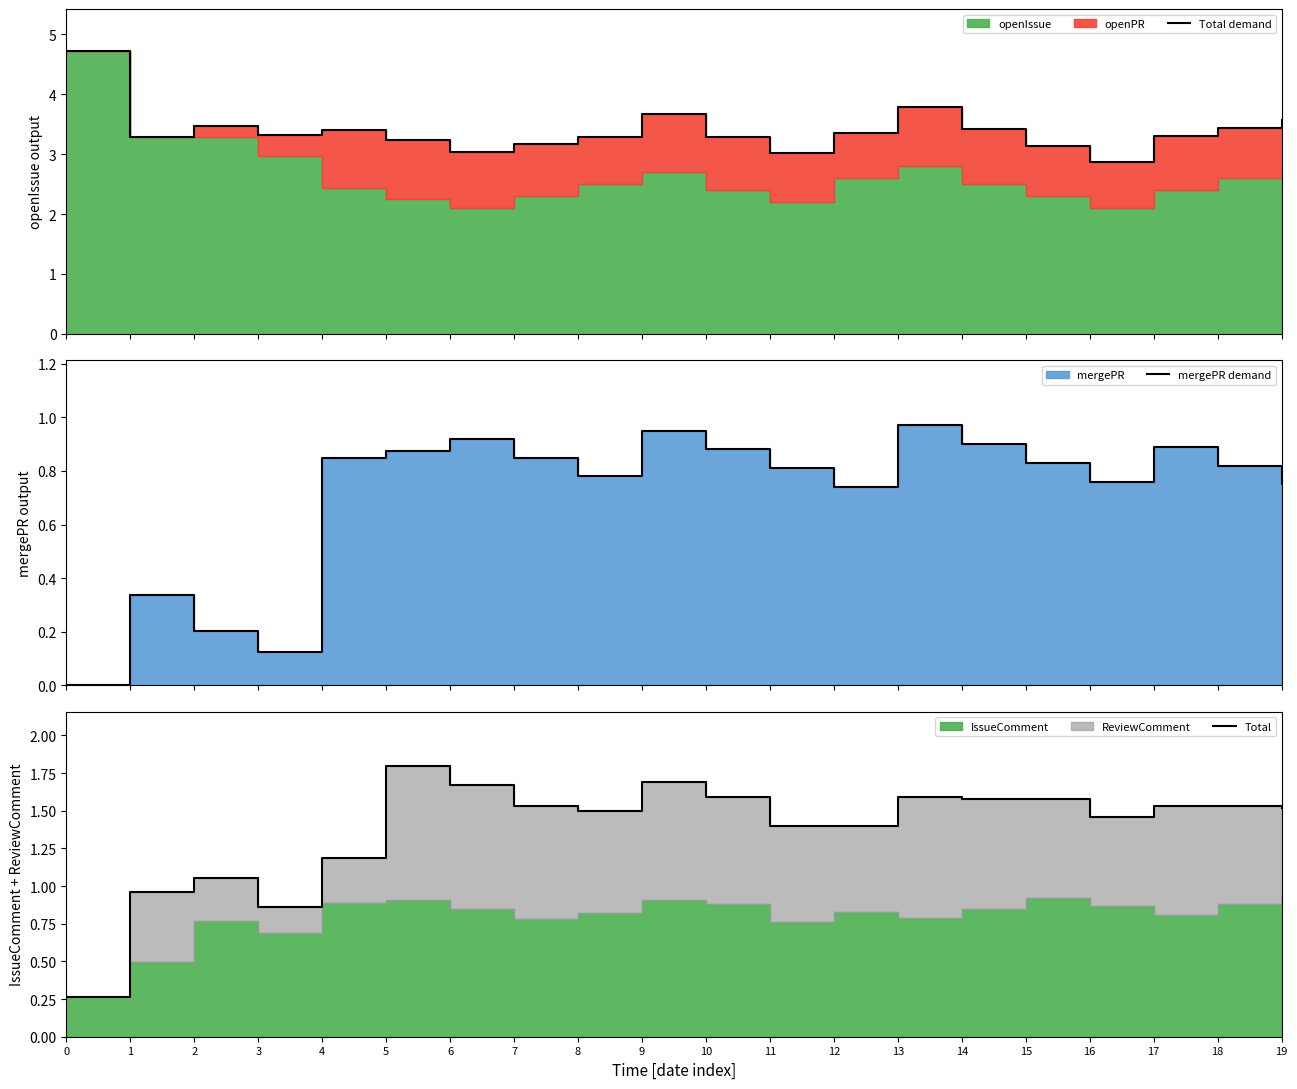

Reading left to right, extract all data points from this chart.

Total demand: 4.7	3.3	3.5	3.3	3.4	3.2	3.0	3.2	3.3	3.7	3.3	3.0	3.4	3.8	3.4	3.1	2.9	3.3	3.4	3.6
mergePR demand: 0.0	0.3	0.2	0.1	0.8	0.9	0.9	0.8	0.8	0.9	0.9	0.8	0.7	1.0	0.9	0.8	0.8	0.9	0.8	0.8
Total: 0.3	1.0	1.1	0.9	1.2	1.8	1.7	1.5	1.5	1.7	1.6	1.4	1.4	1.6	1.6	1.6	1.5	1.5	1.5	1.5